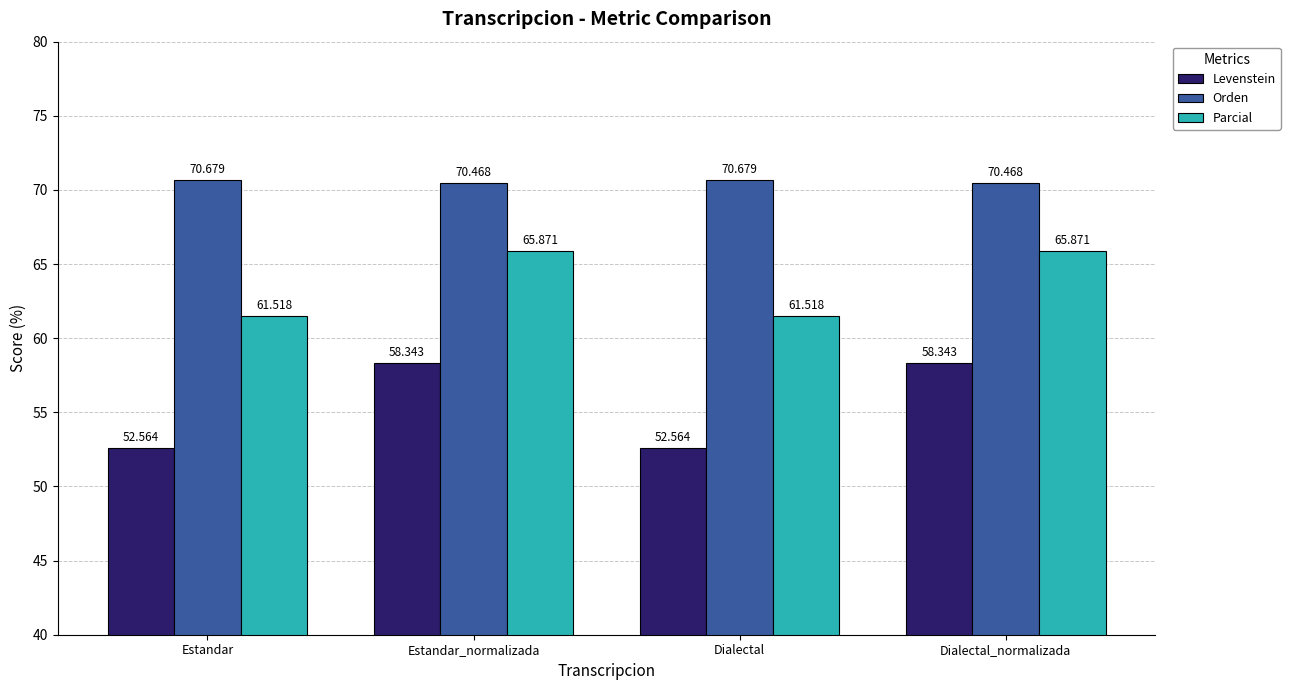

What is the label of the 3rd bar from the right?

Estandar_normalizada